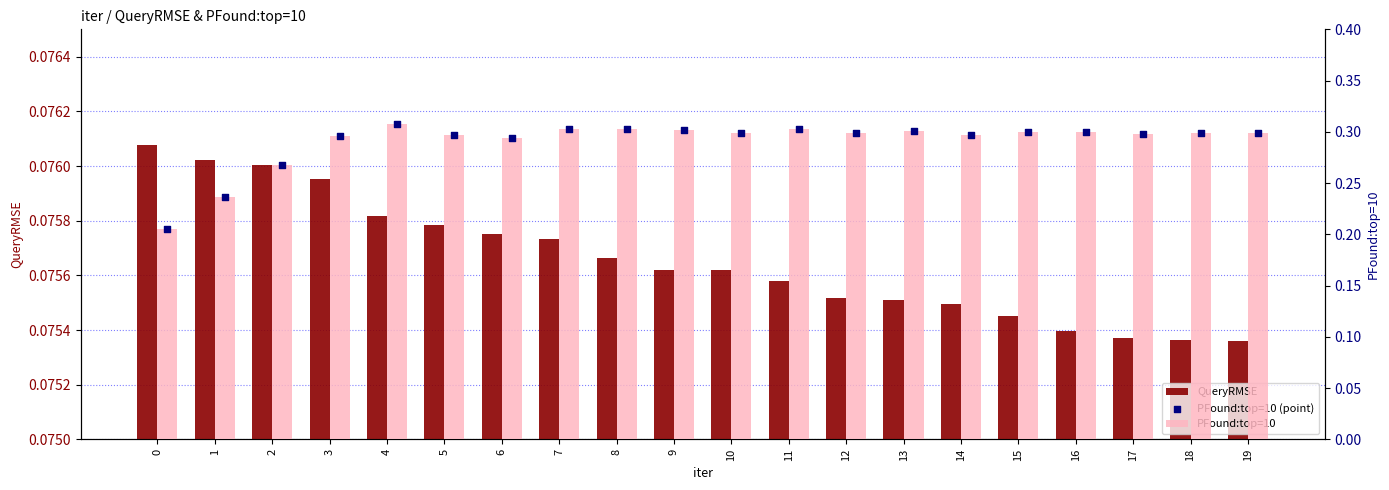

What is the total value across all series at 16?

0.7